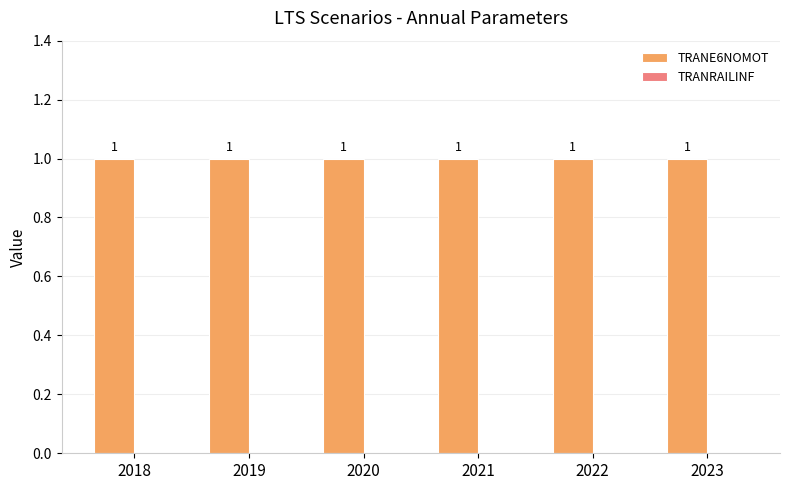

What is the difference between the highest and lowest values at 2020?

1